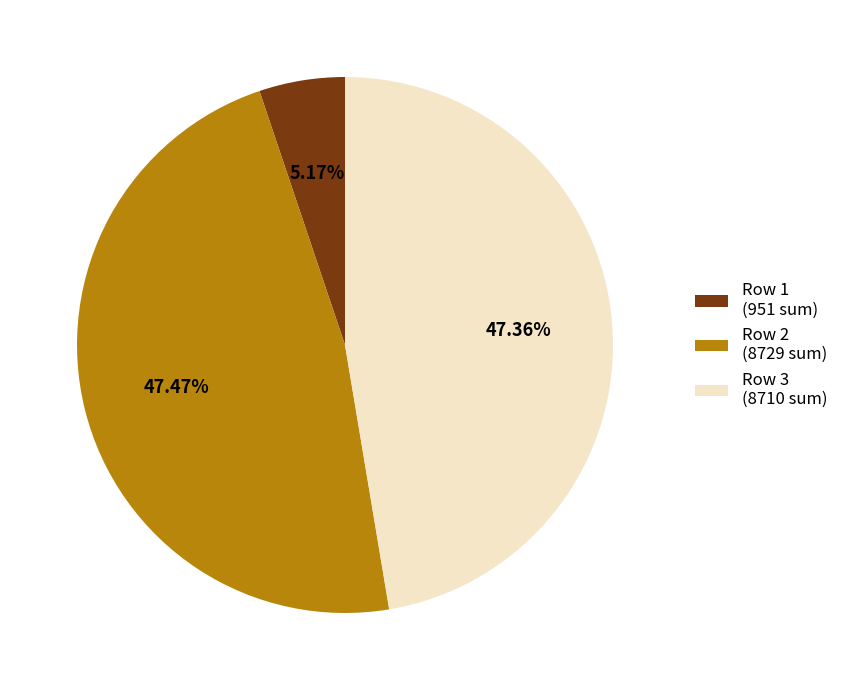

To the nearest percent, what is the average slice percentage?

33%